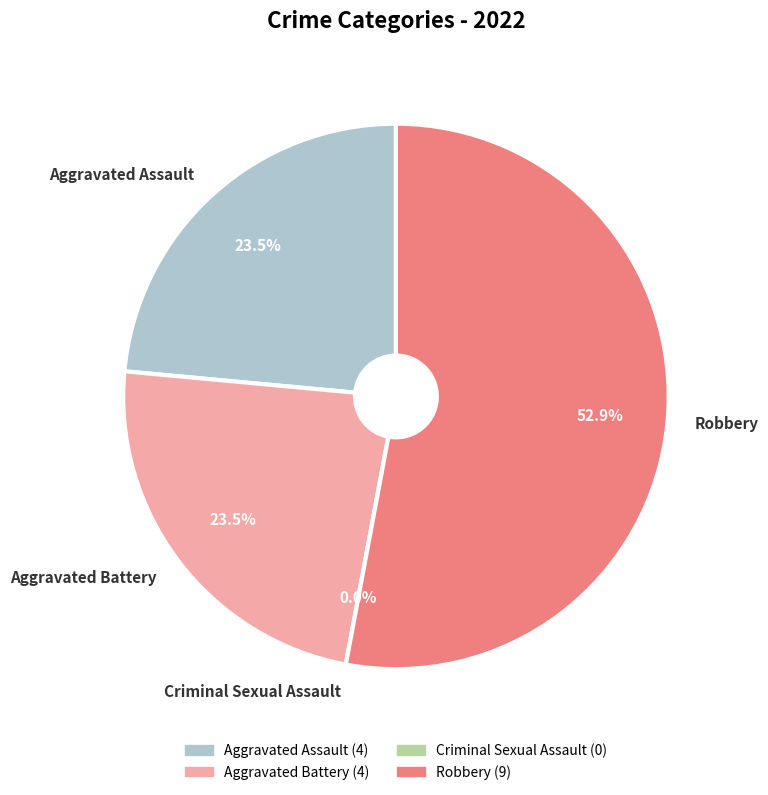

Does any single category account for the majority?

Yes